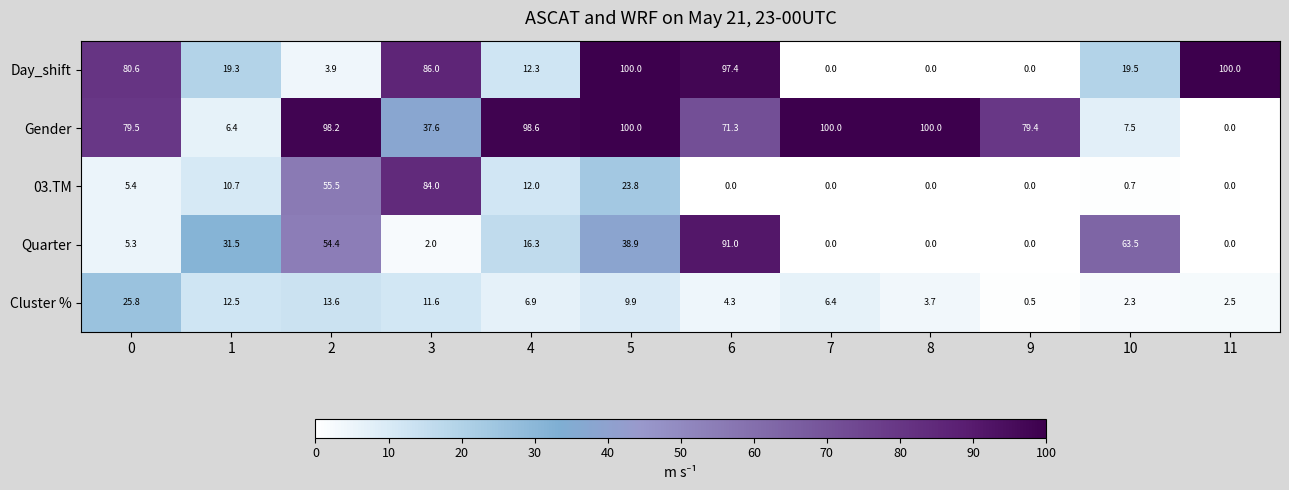

Between 6 and 8, which series saw the biggest shift?

Day_shift